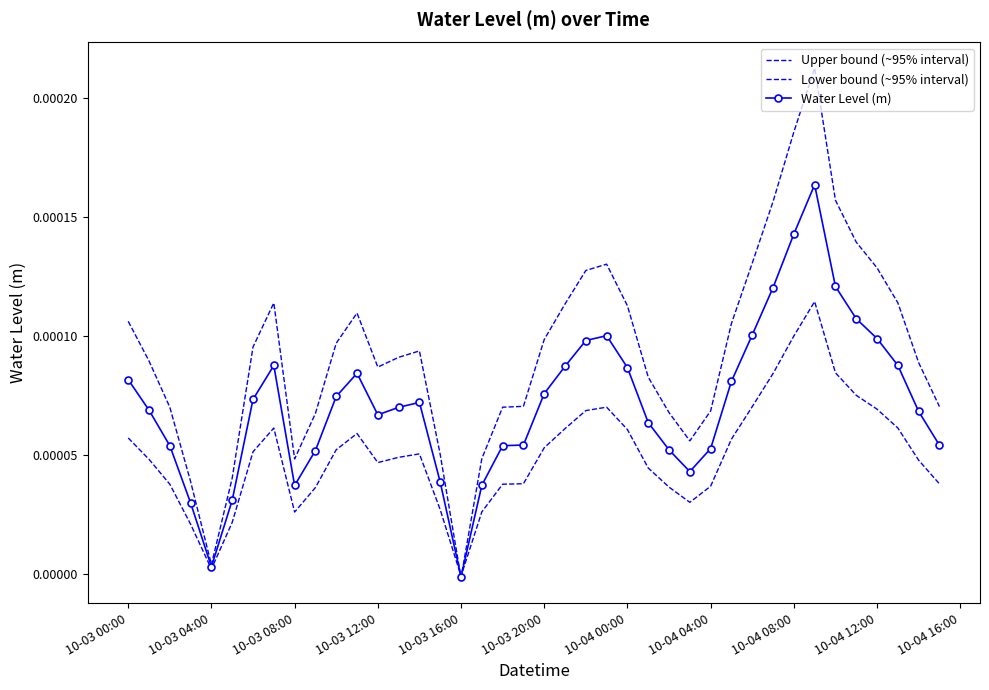

Rank the series by their maximum value, from lowest to highest.

Lower bound (~95% interval), Water Level (m), Upper bound (~95% interval)